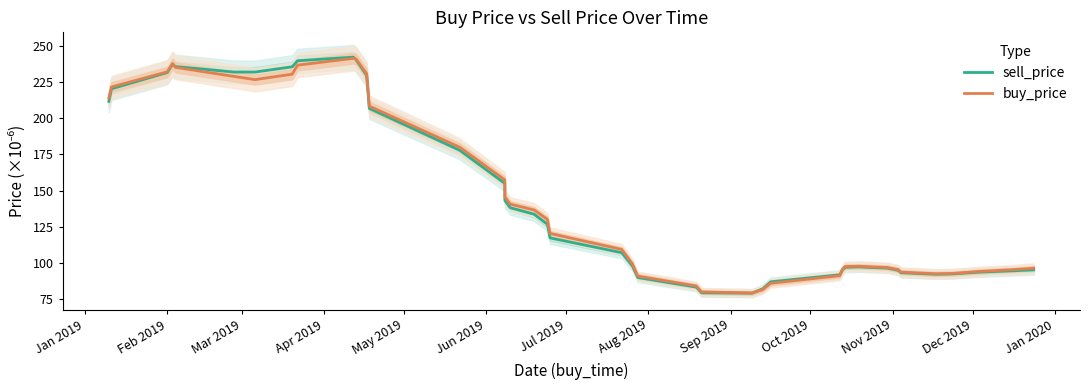

What are all the series names shown in the legend?

sell_price, buy_price